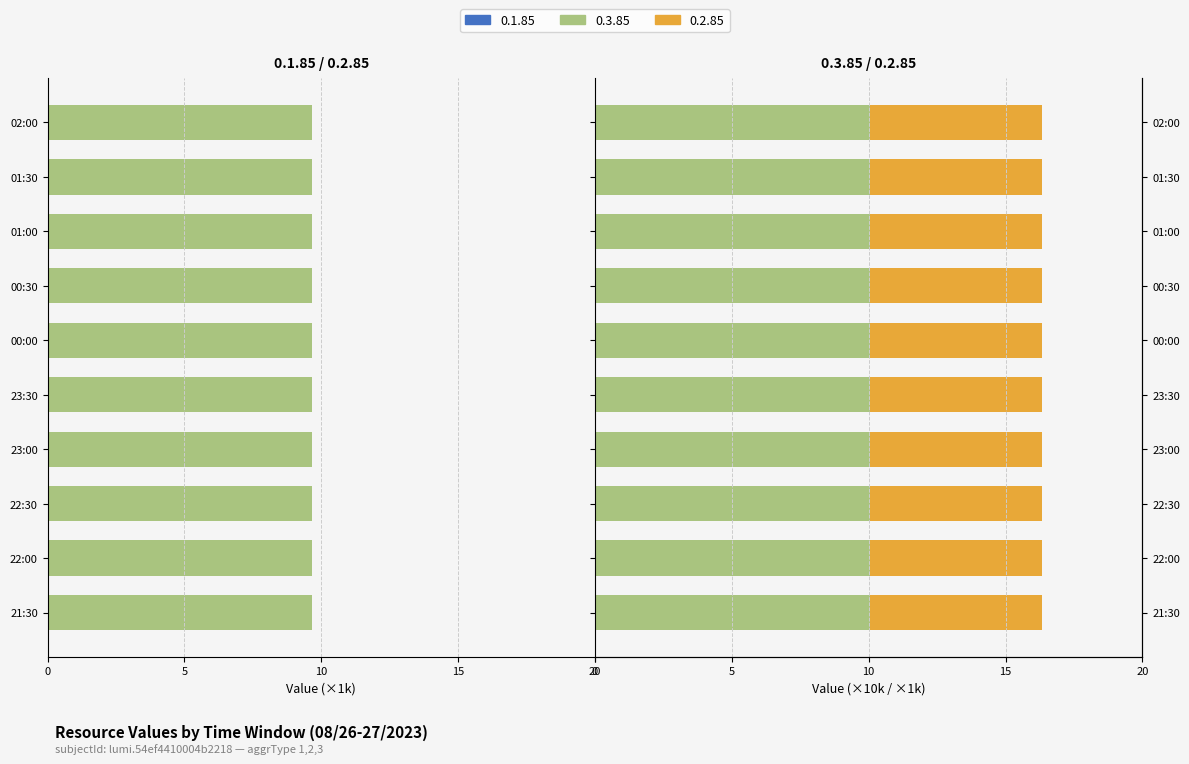

How many bars are there in total?

20